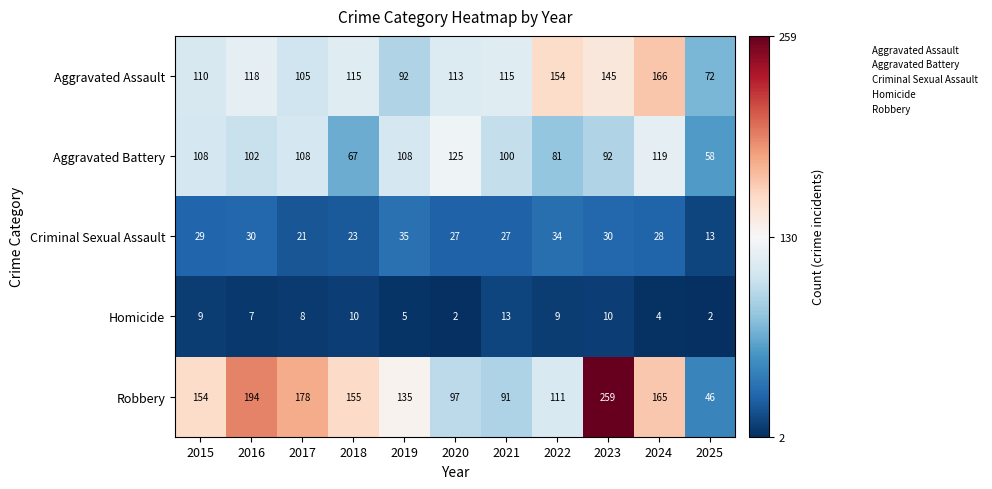

List the series in order of their peak value, lowest first.

Homicide, Criminal Sexual Assault, Aggravated Battery, Aggravated Assault, Robbery